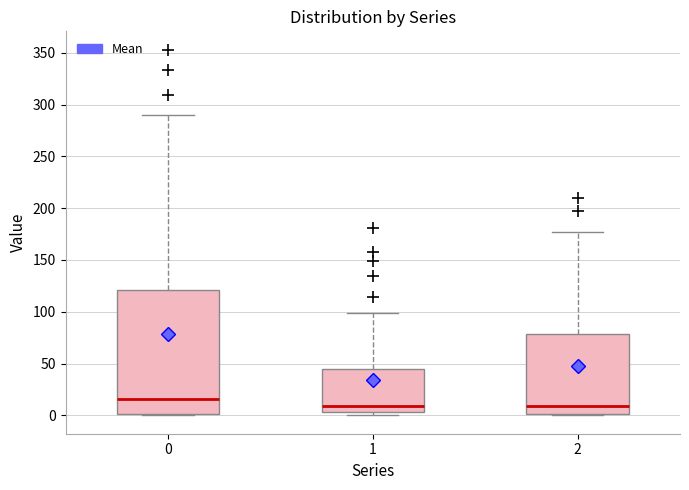

Which box is the tallest, from its lower edge to its upper edge?

0